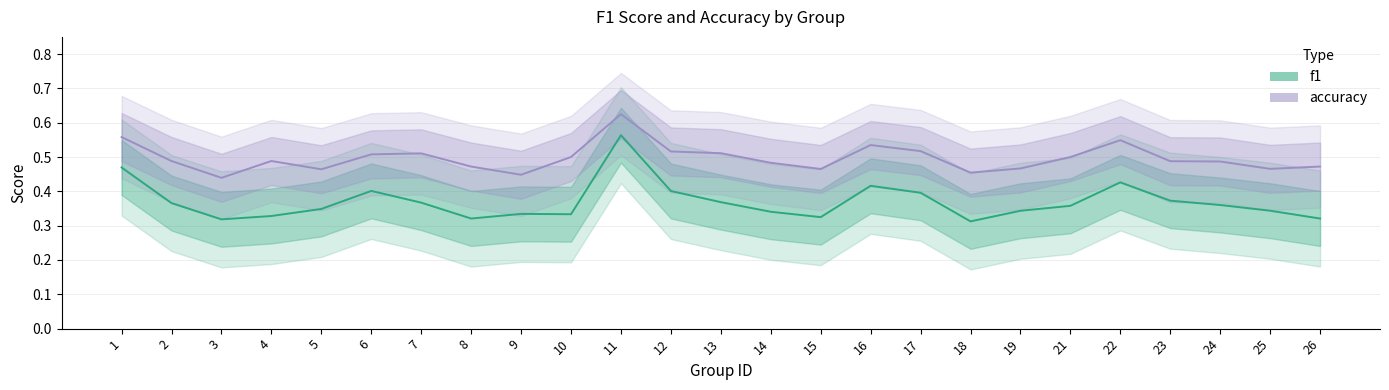

What is the spread (max minus min) of values at 8?

0.2